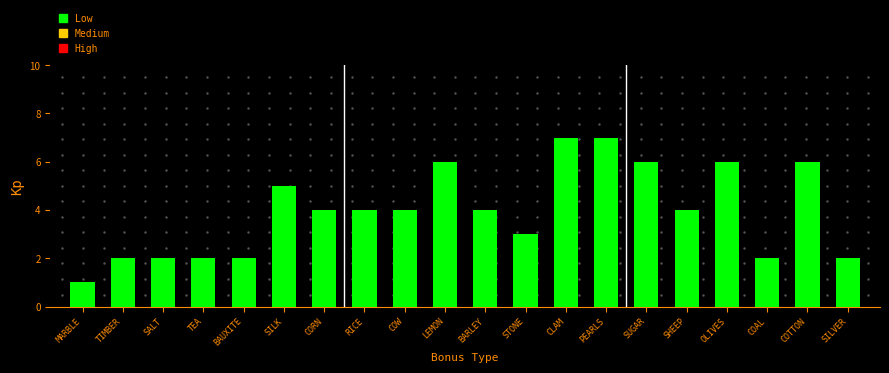

The value at SILK is 5. True or false?

True